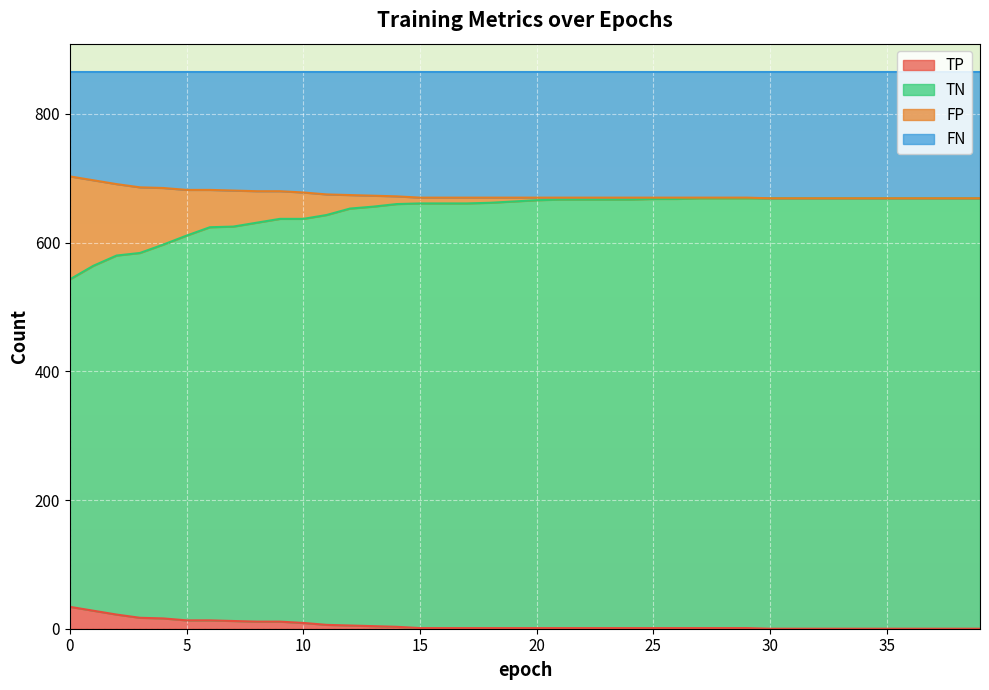

What are all the series names shown in the legend?

TP, TN, FP, FN